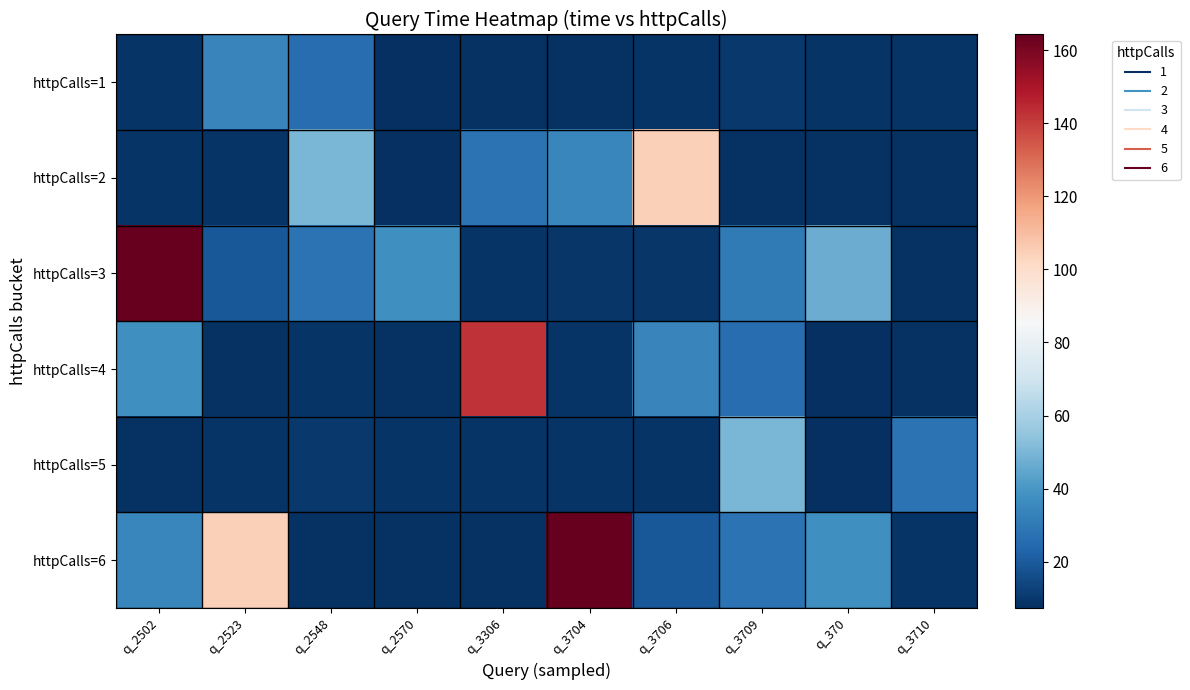

What is the spread (max minus min) of values at q_3710?

19.9